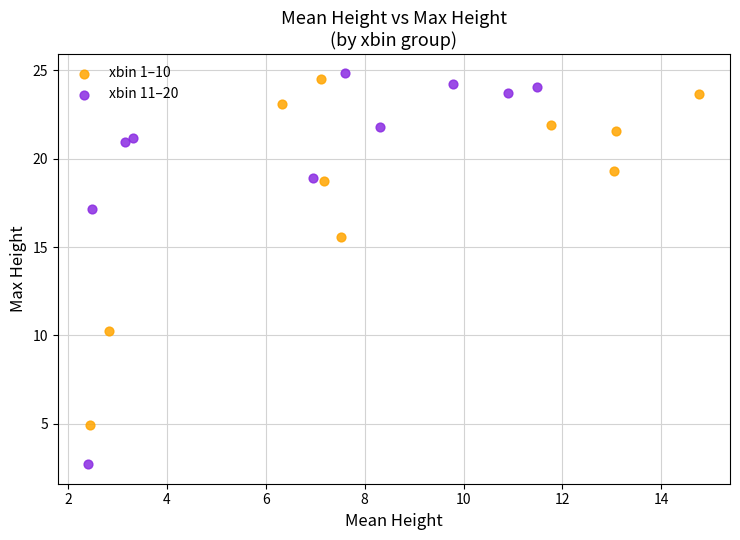

Which series contains the lowest Y value?

xbin 11–20